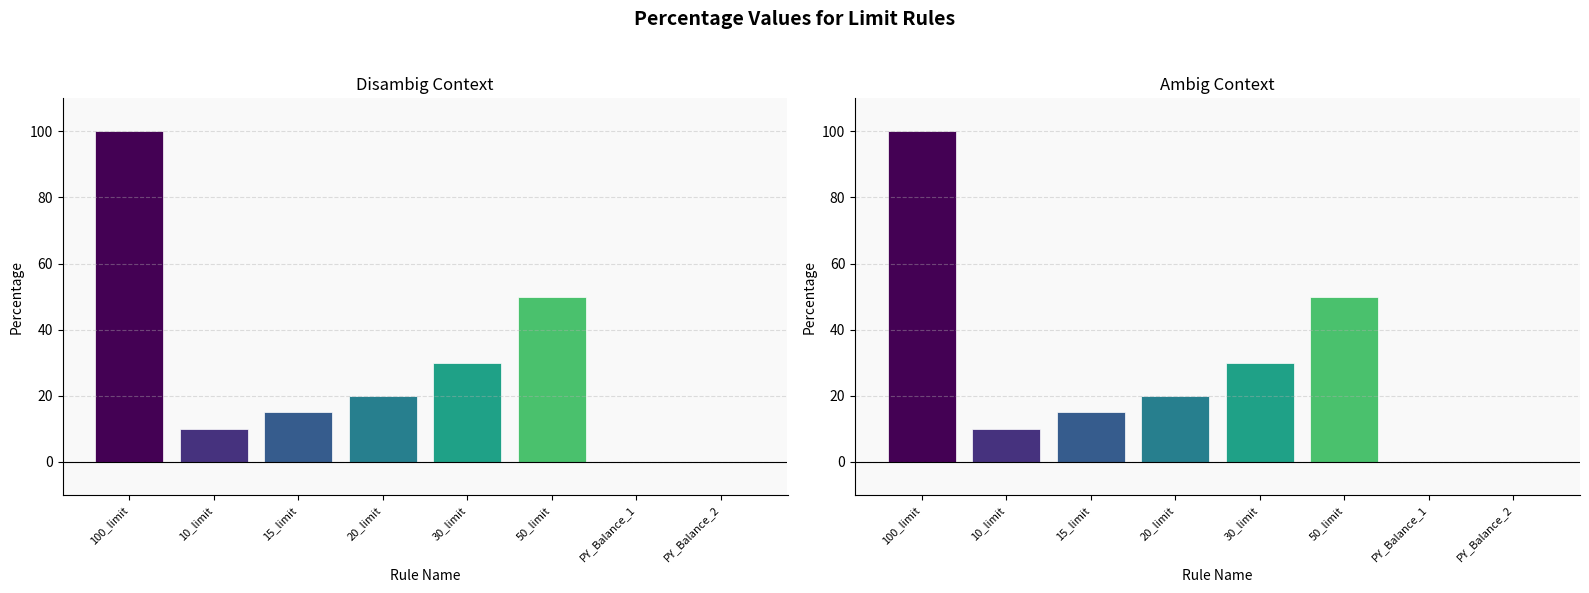

What is the difference between the maximum and minimum values?

100